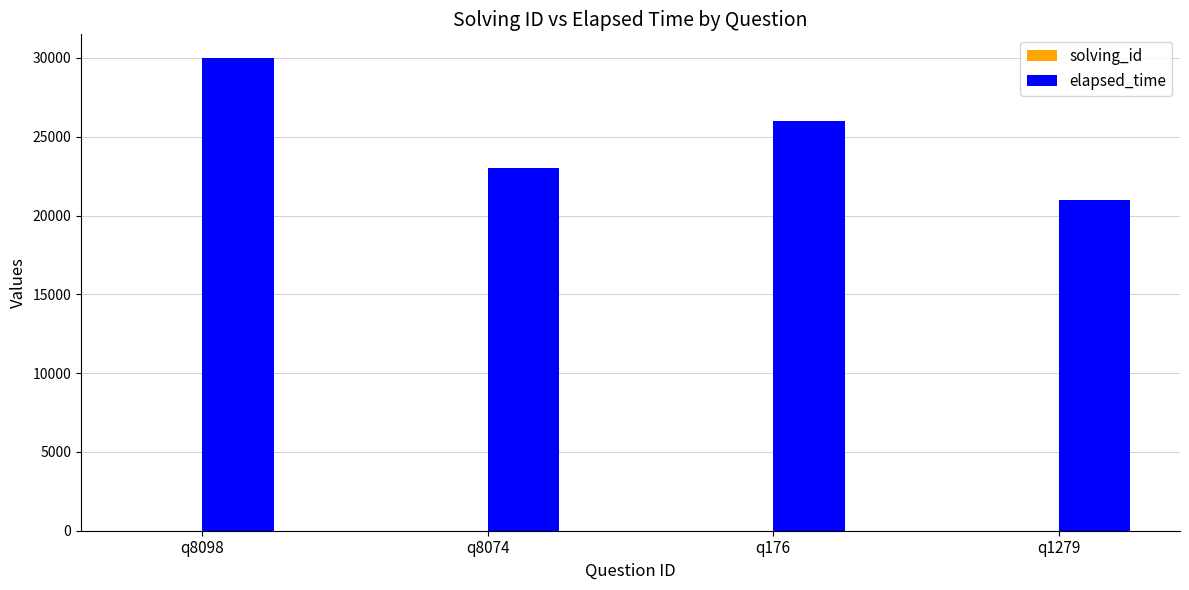

Which series changed the most between q8098 and q176?

elapsed_time